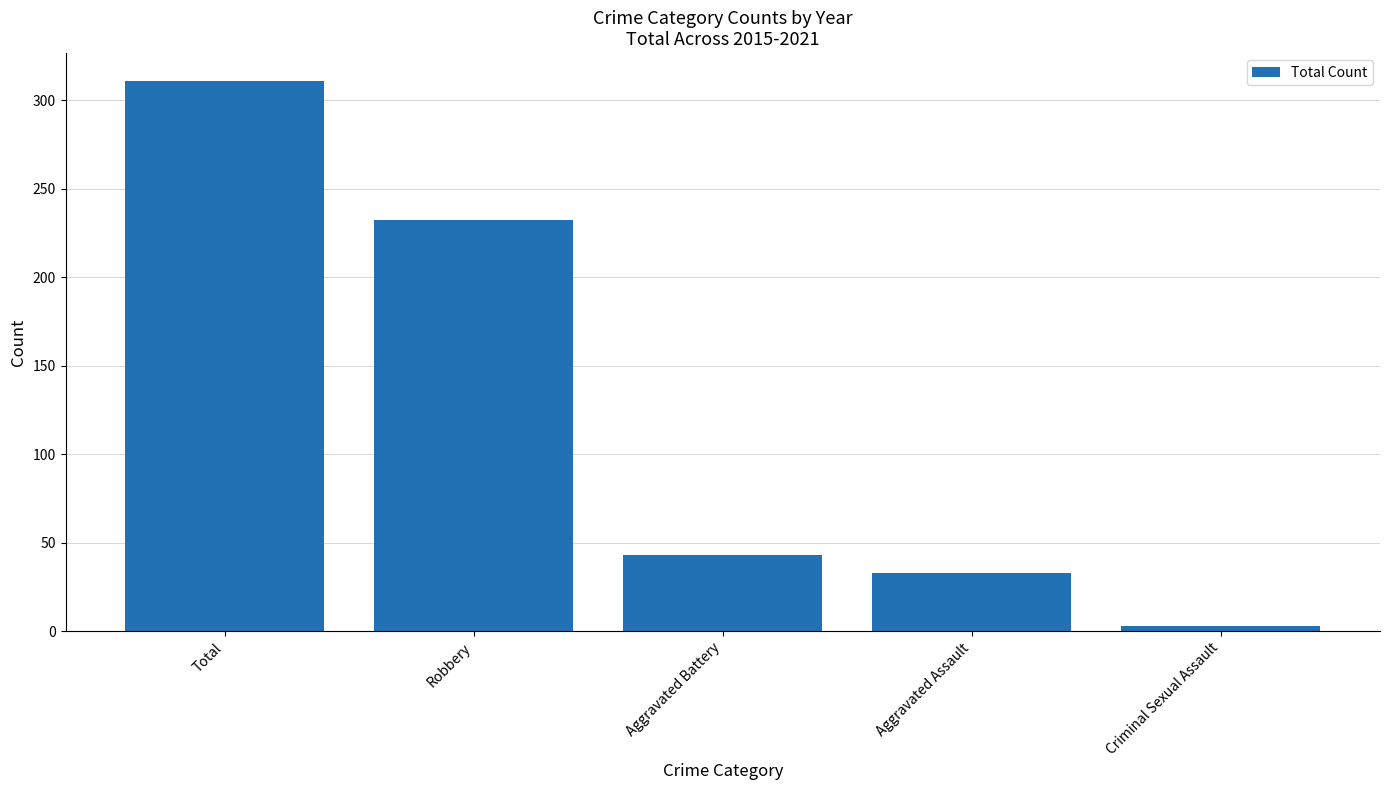

How many values are below 43?

2